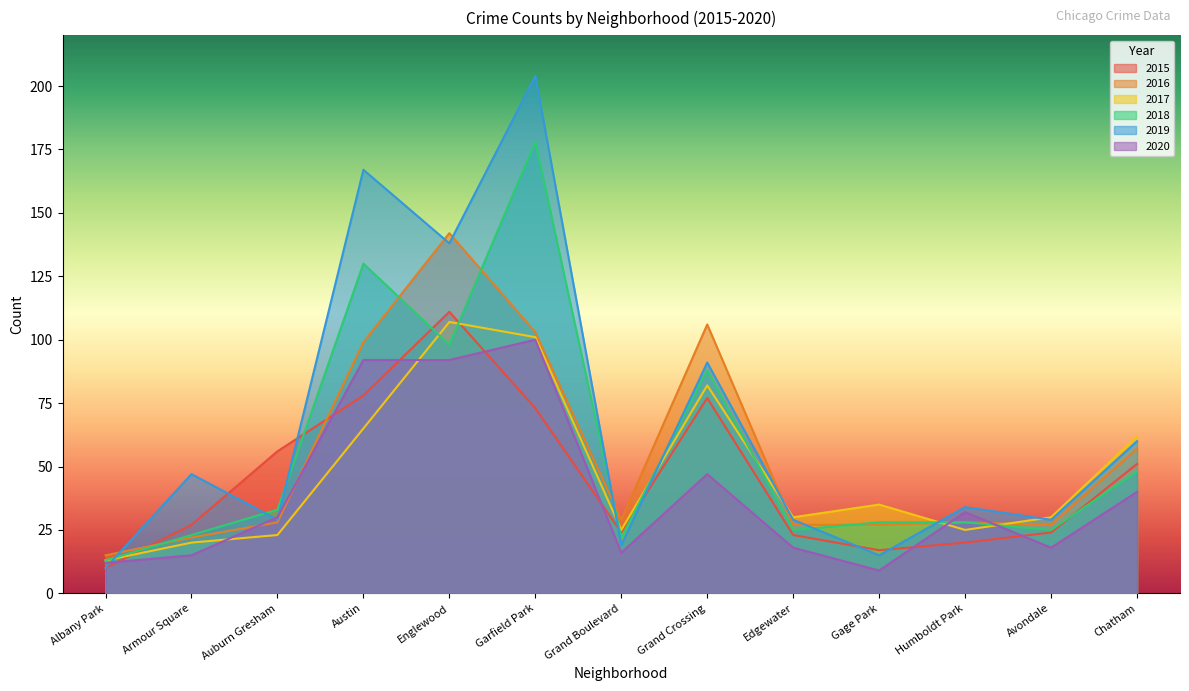

List the labels in order of 2016 value, smallest first.

Albany Park, Armour Square, Edgewater, Gage Park, Avondale, Auburn Gresham, Humboldt Park, Grand Boulevard, Chatham, Austin, Garfield Park, Grand Crossing, Englewood